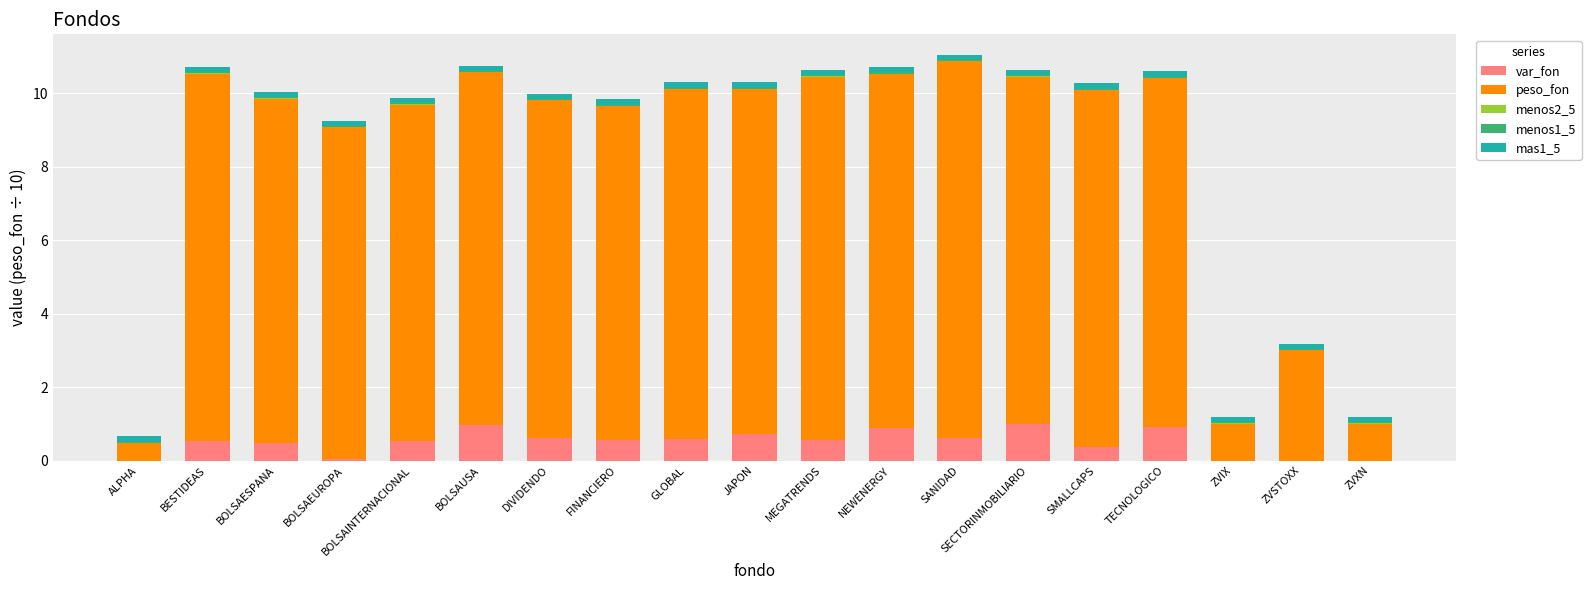

What is the maximum value for var_fon?

1.0